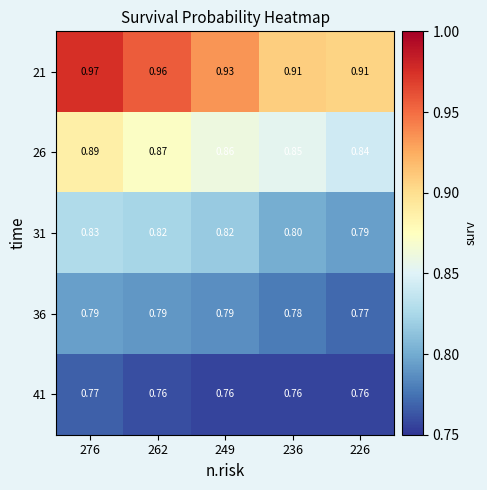

What is the spread (max minus min) of values at 276?

0.2